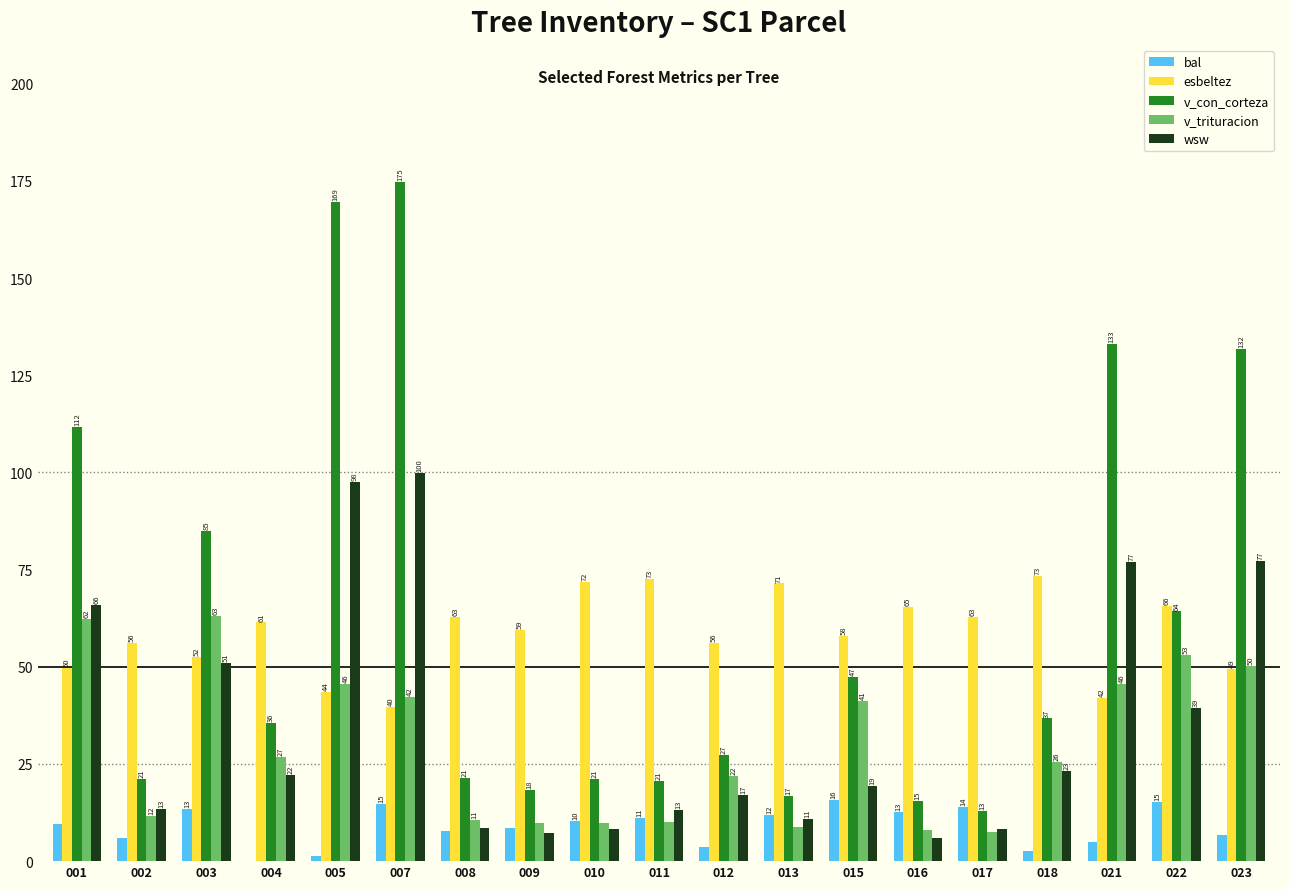

What is the maximum value for v_con_corteza?

174.8